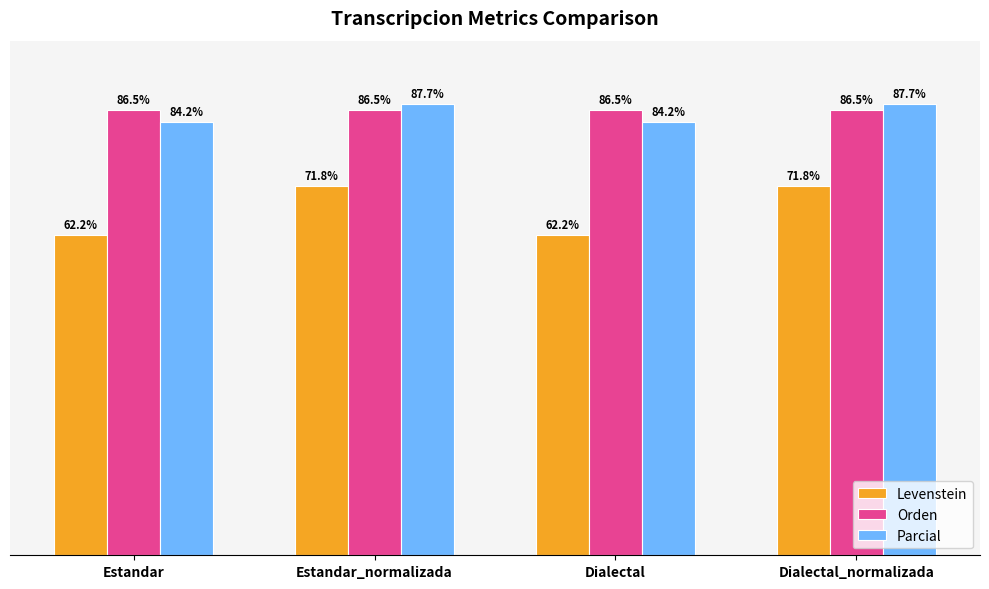

Where does the Parcial series first go above 87?

Estandar_normalizada